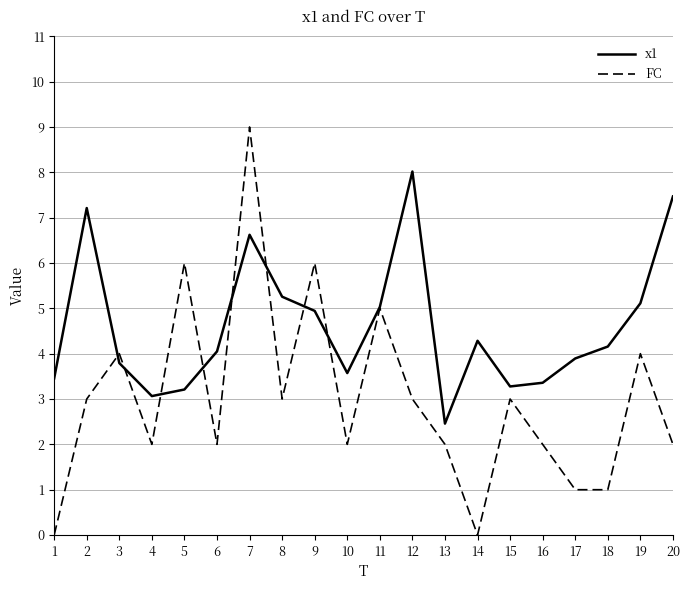

True or false: FC and x1 intersect in this chart.

True